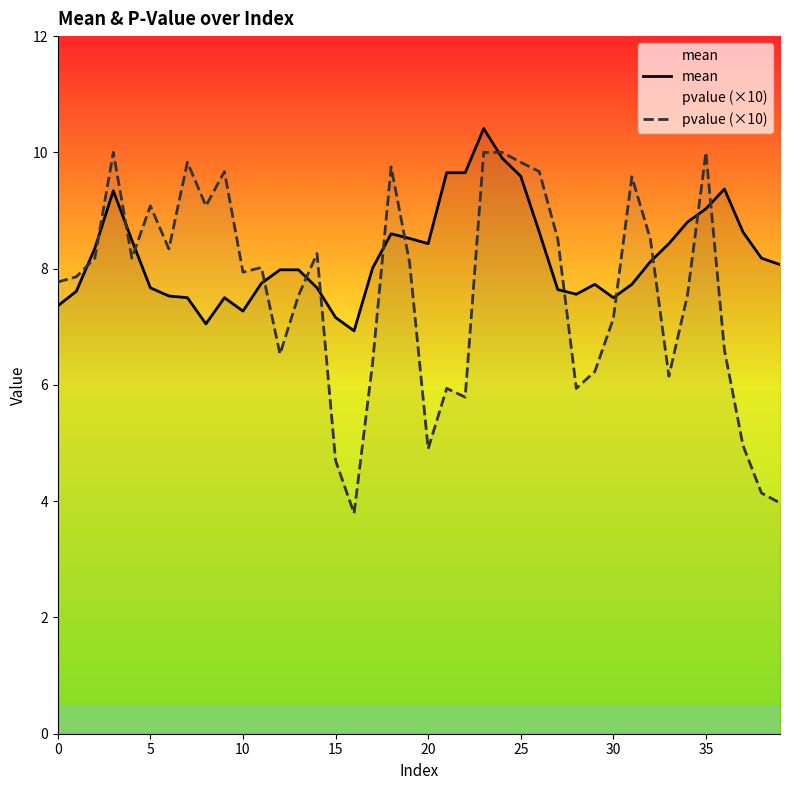

Between 10 and 24, which series saw the biggest shift?

mean